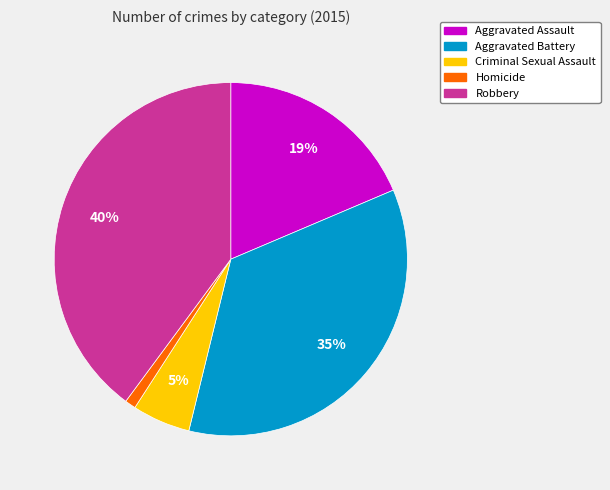

Which slice is the largest?

Robbery